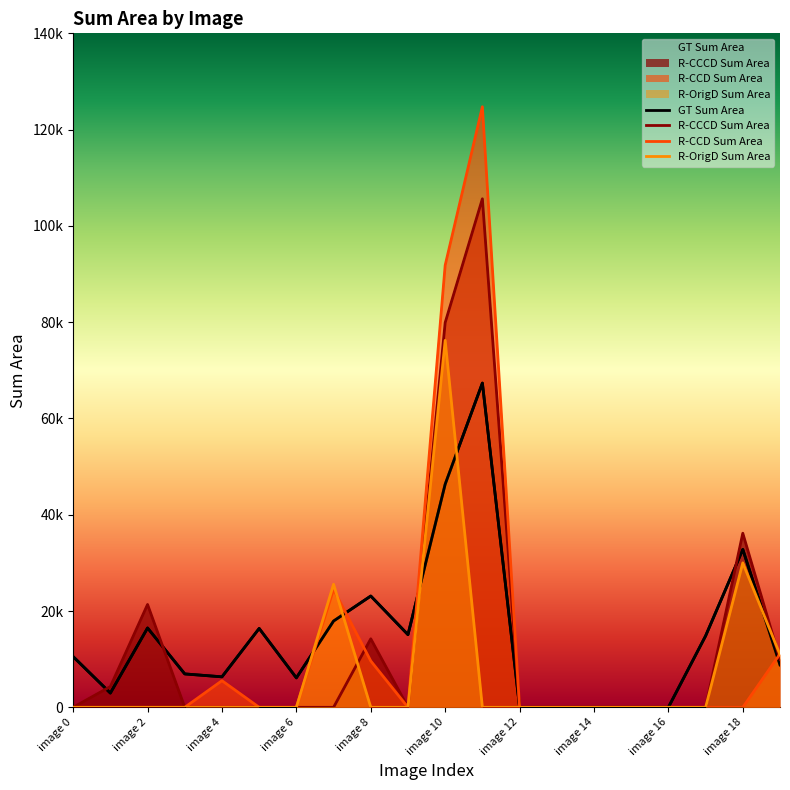

The value of R-CCD Sum Area at image 10 is 156930.5. True or false?

False